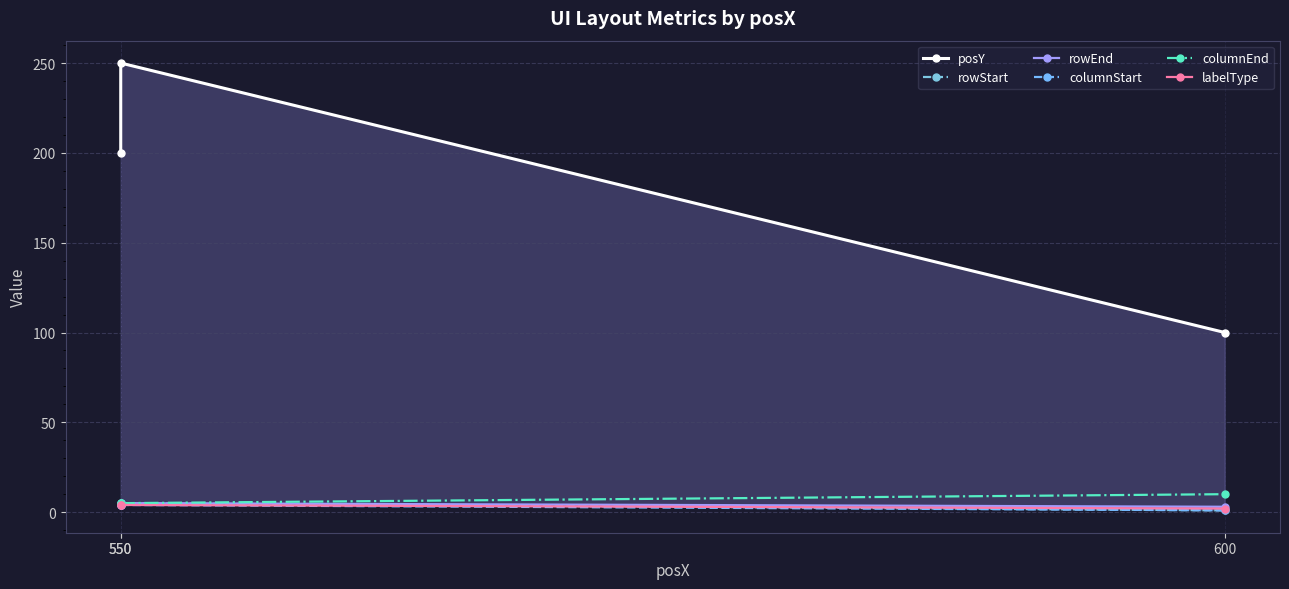

At which label does labelType reach its peak?

550